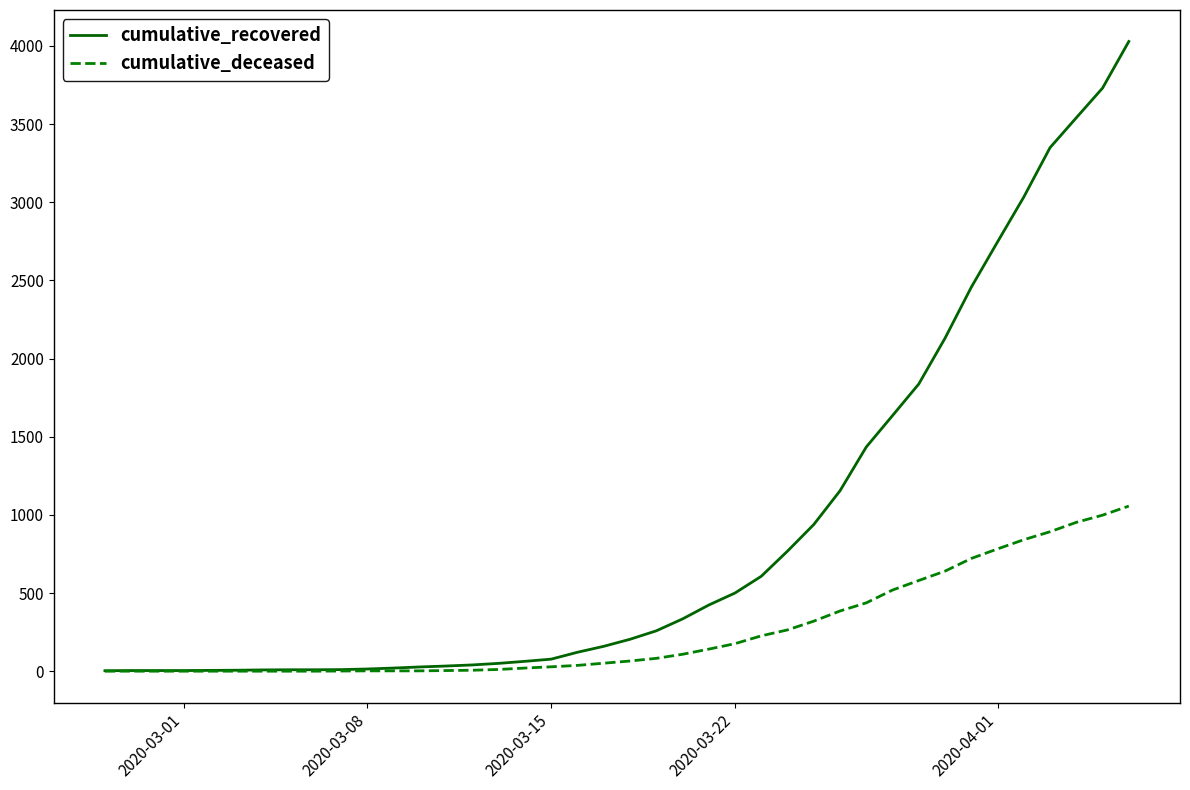

What is the sum of all cumulative_recovered values?

35770